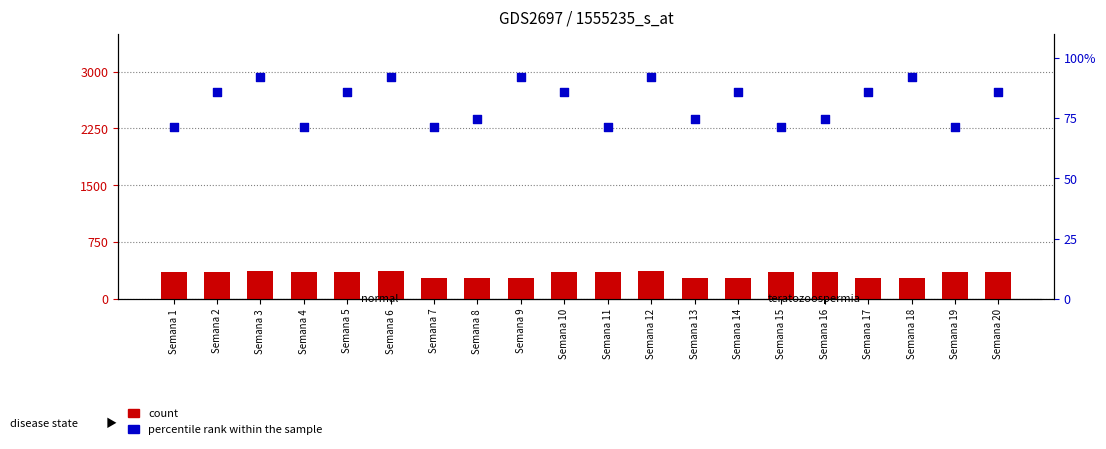

At how many categories does at least one series exceed 144?

20